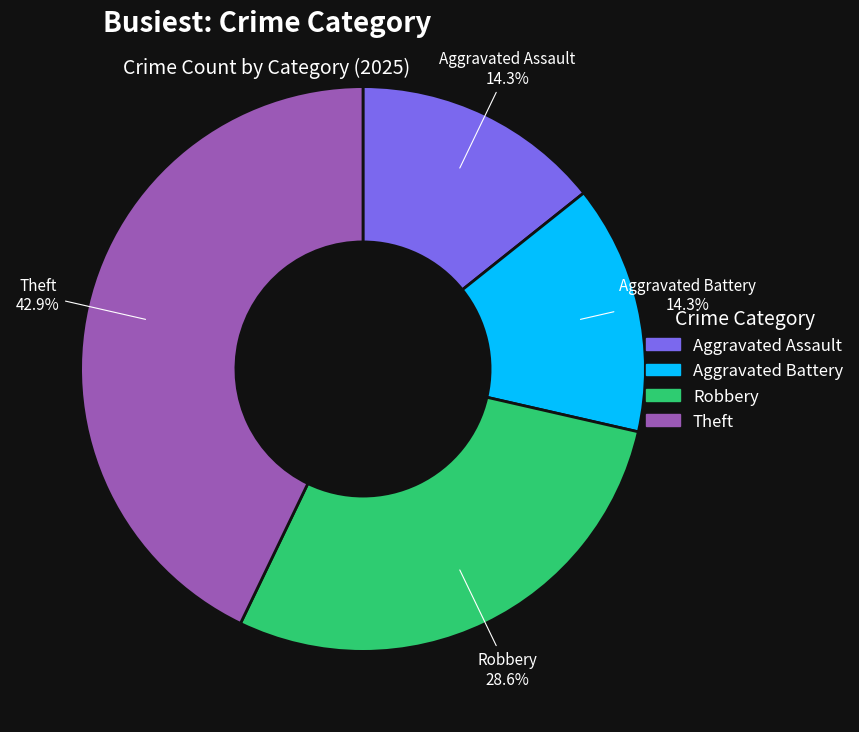

Is there any slice that represents more than half of the pie?

No